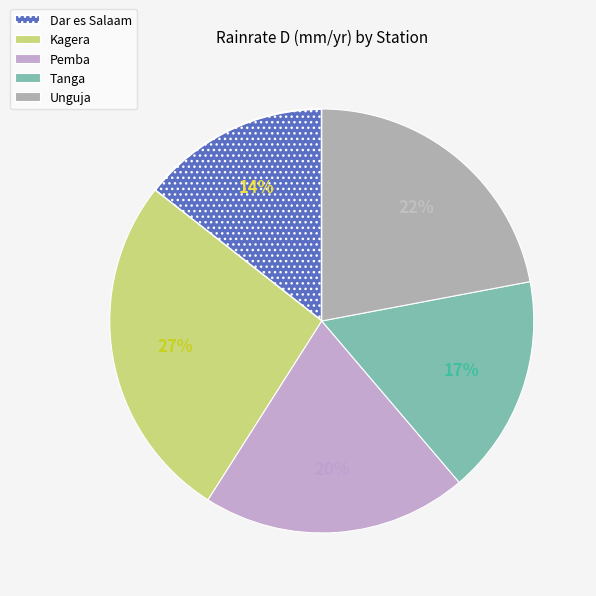

Rank the categories by value from highest to lowest.

Kagera, Unguja, Pemba, Tanga, Dar es Salaam